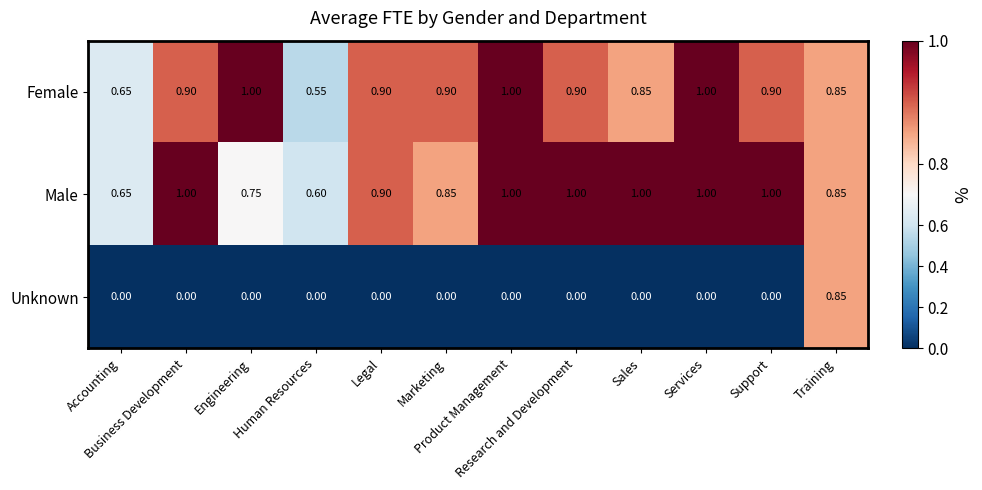

Which series has the largest total across all categories?

Male